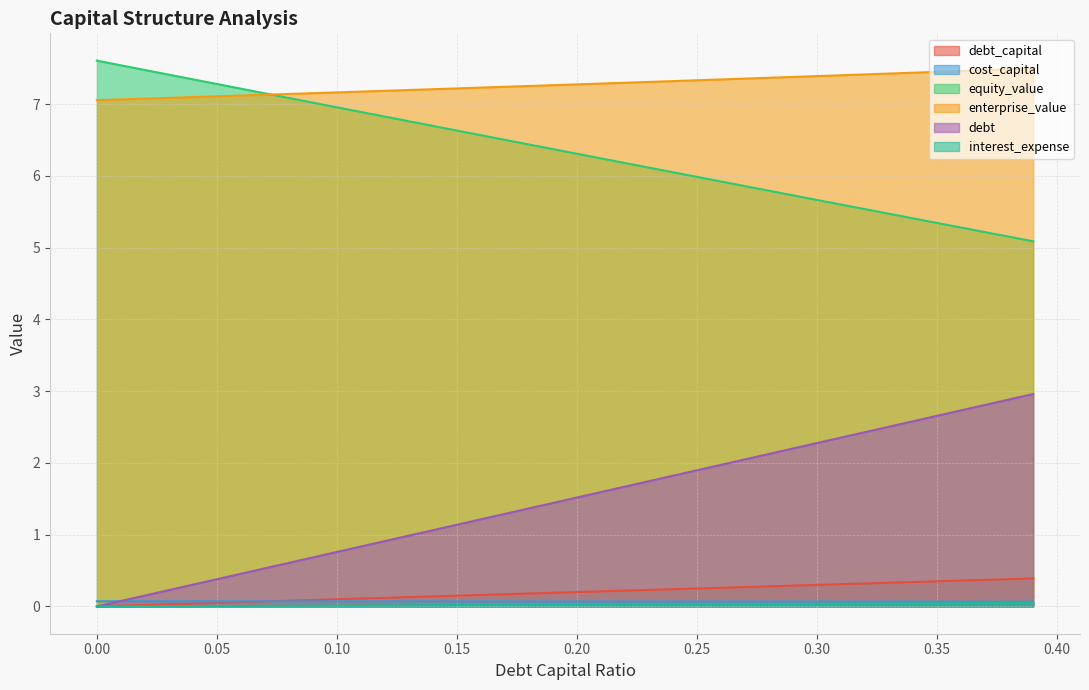

What is the label of the 27th point from the left?

0.26